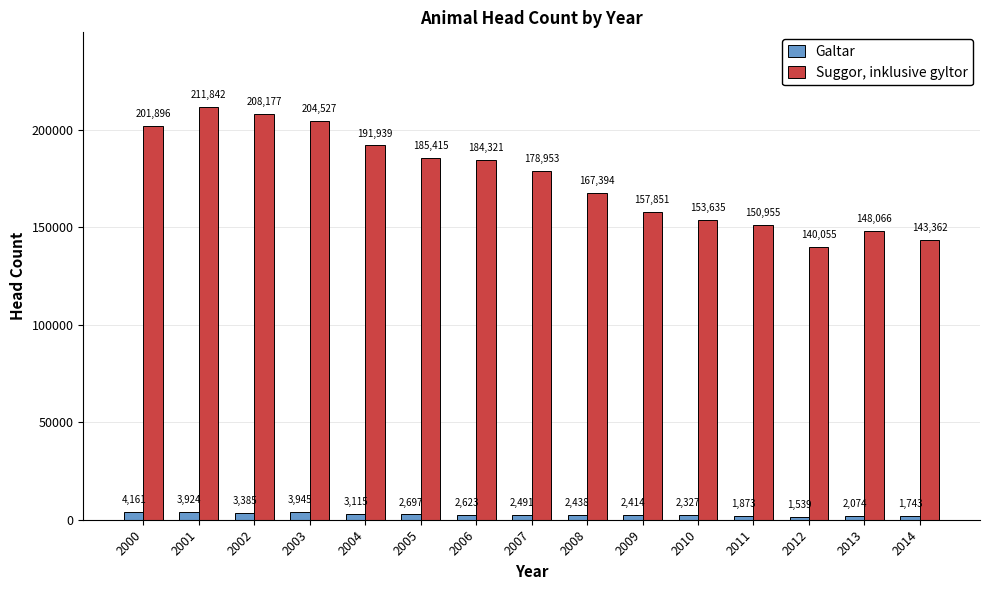

Is the value of Galtar at 2012 greater than the value of Suggor, inklusive gyltor at 2000?

No